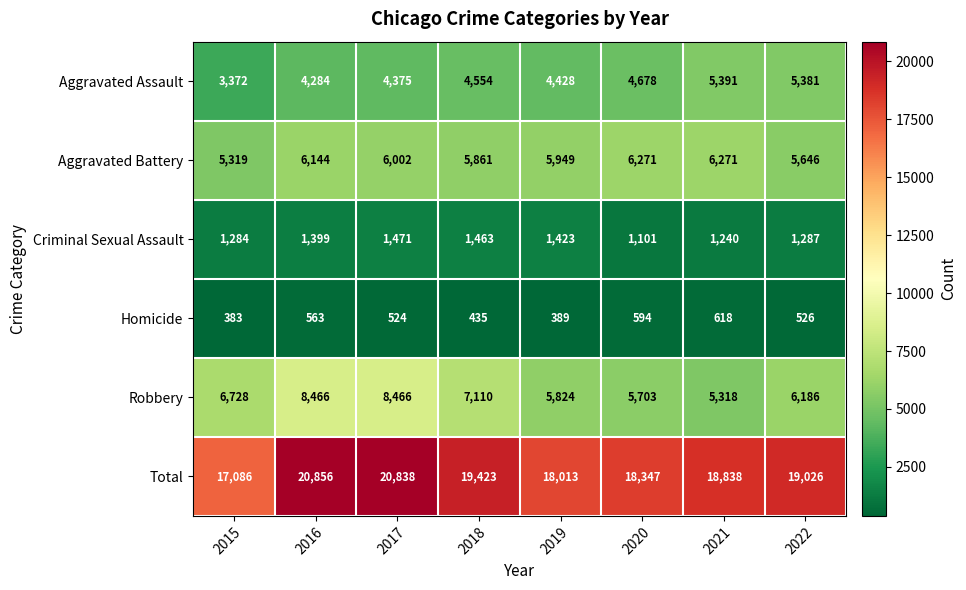

Where is Criminal Sexual Assault nearest to the value 1286?

2022